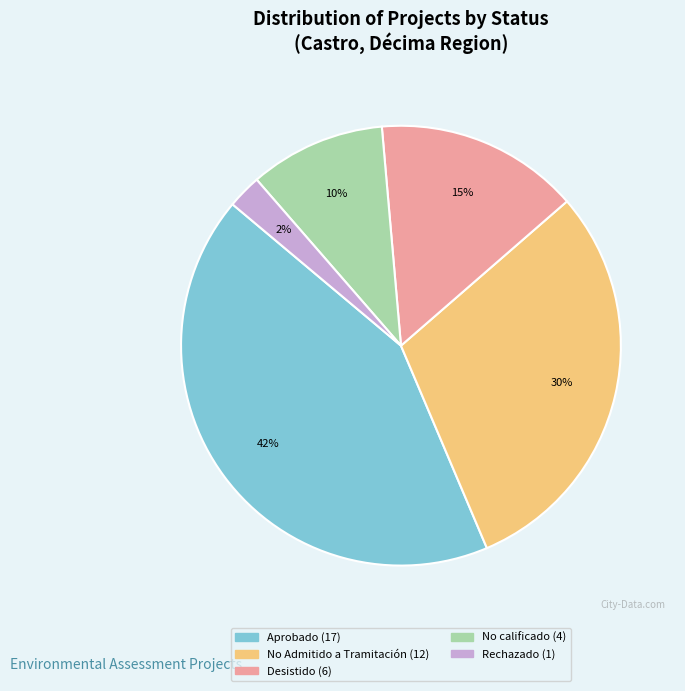

Does any single category account for the majority?

No